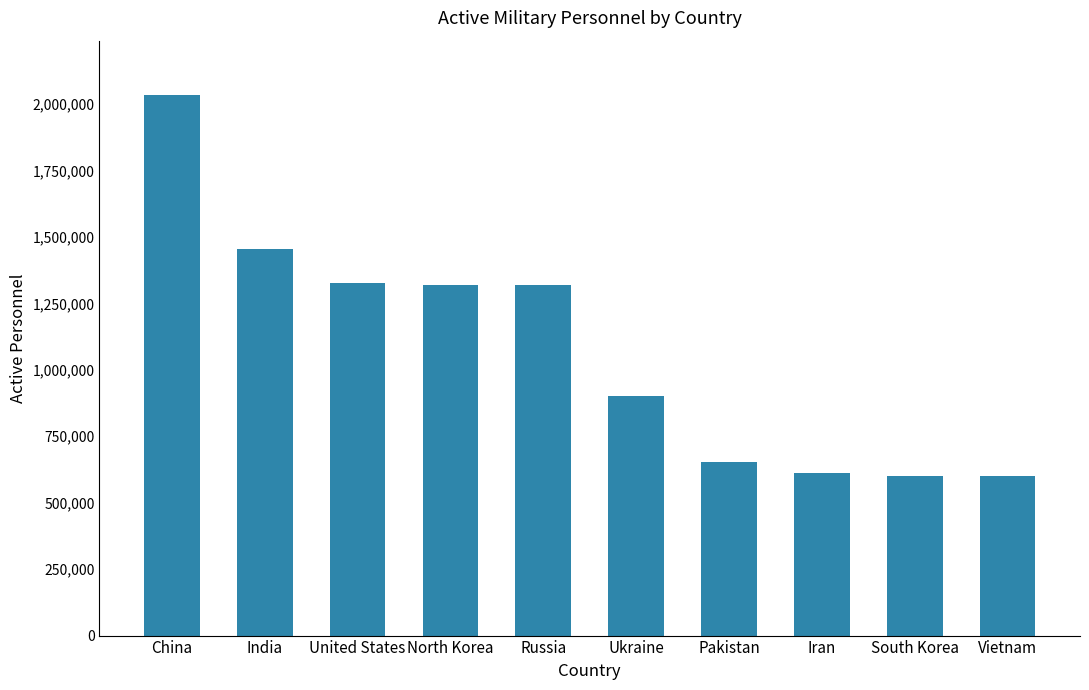

What is the average value?

1082255